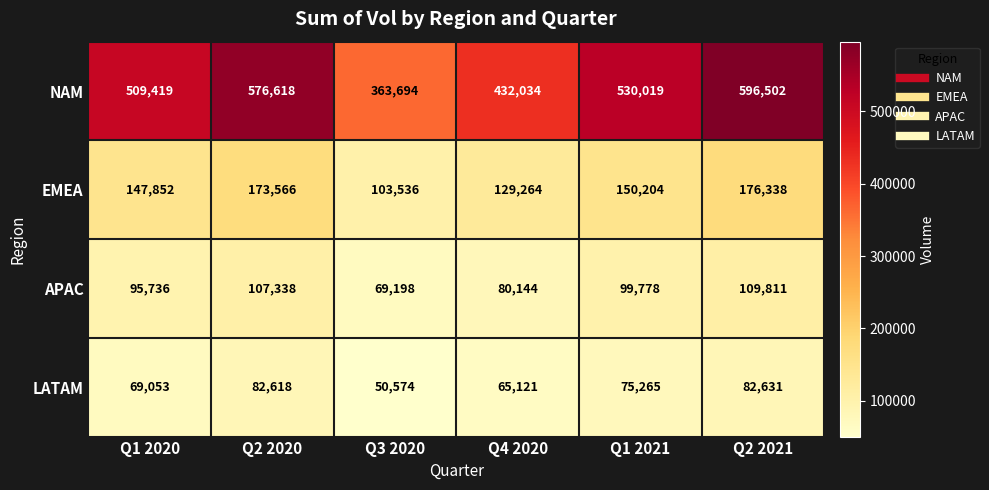

What is the sum of all EMEA values?

880760